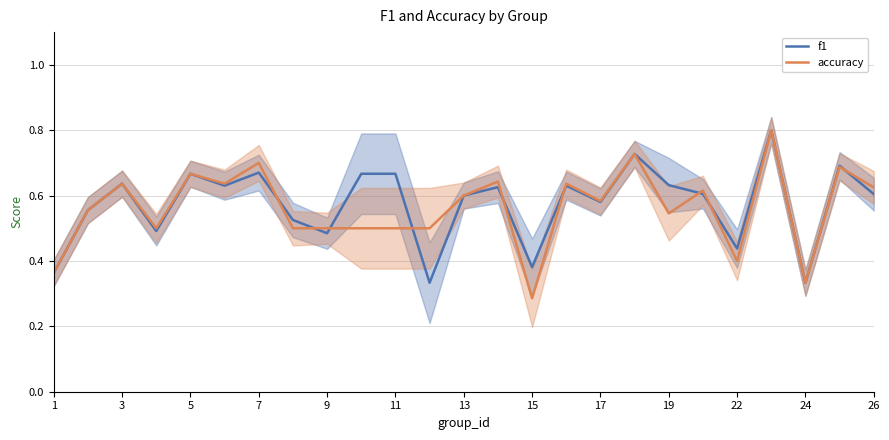

Where is accuracy nearest to the value 0?

15